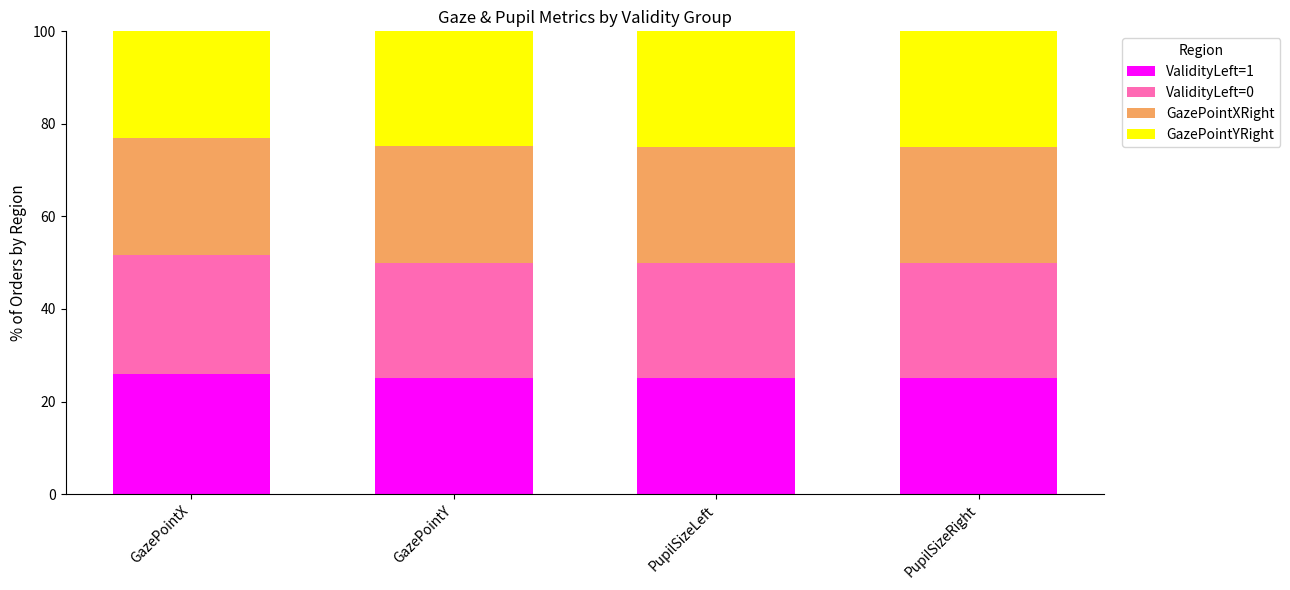

What is the minimum value for ValidityLeft=1?

25.0